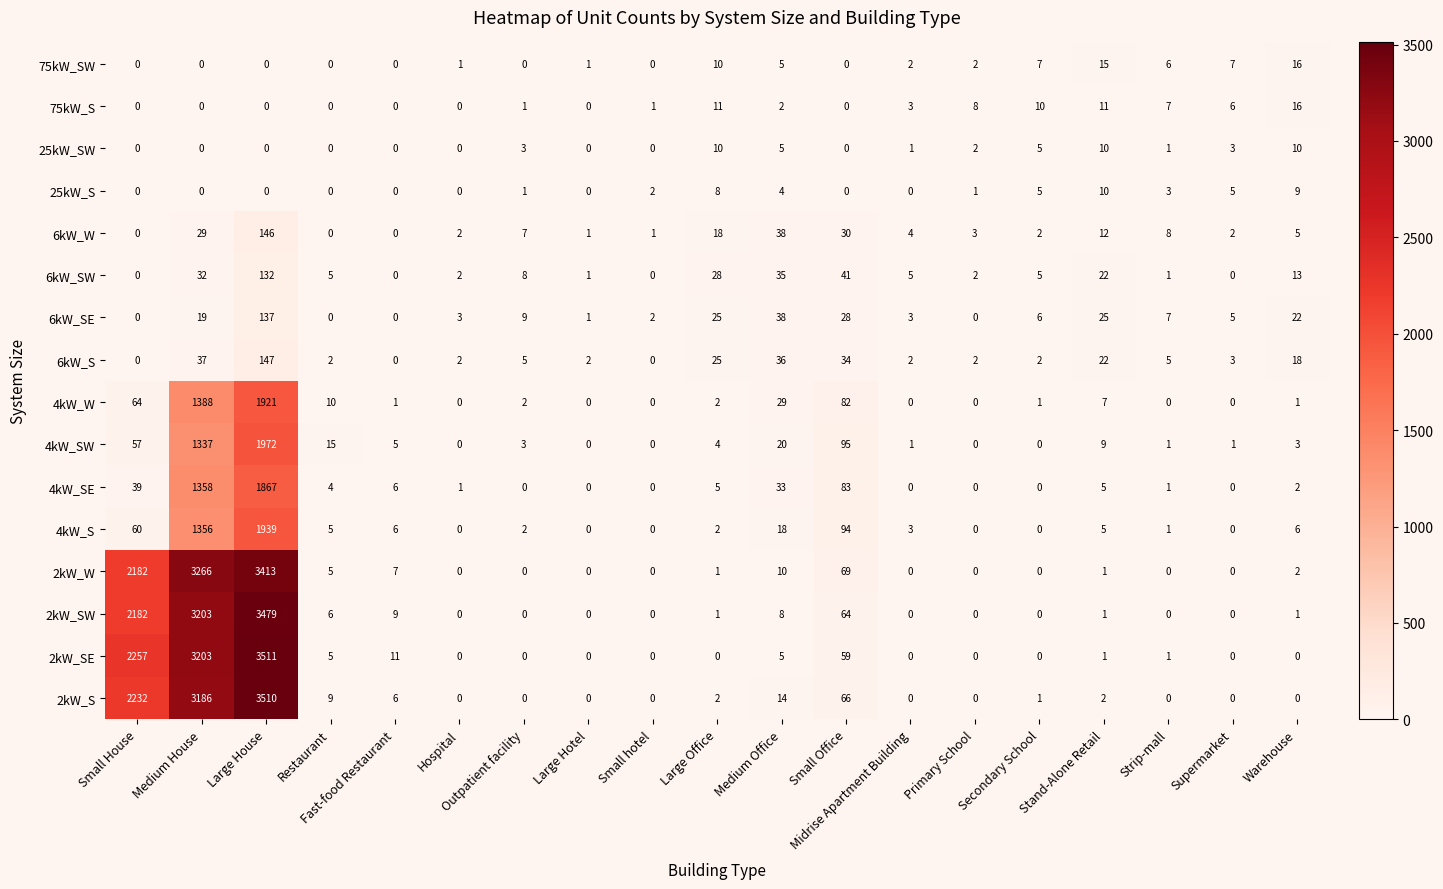

How many data points in 4kW_SE are less than 2?

9